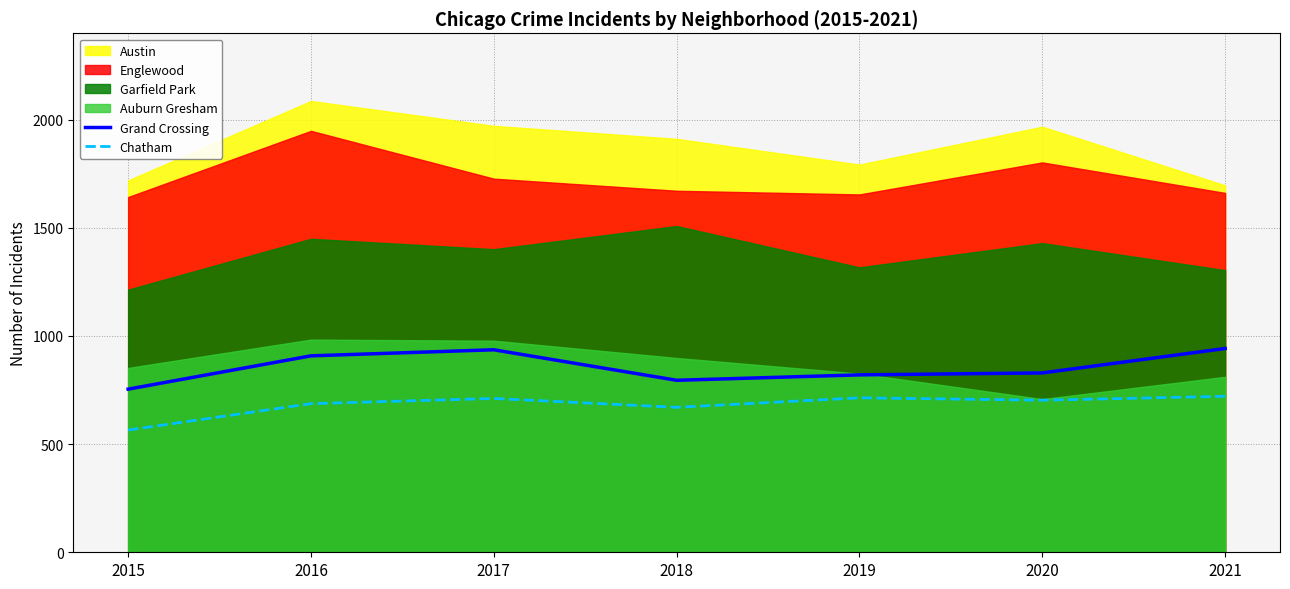

What is the sum of all Grand Crossing values?

5984